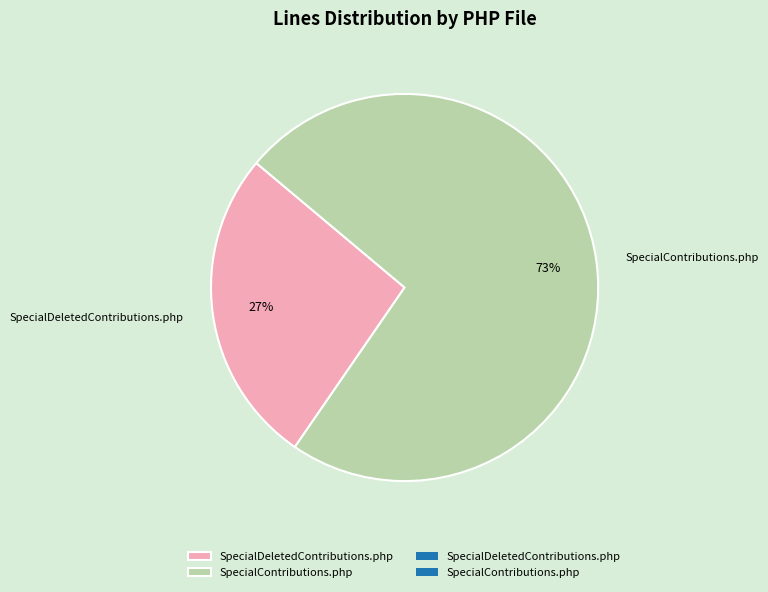

Does SpecialContributions.php account for over 50% of the chart?

Yes